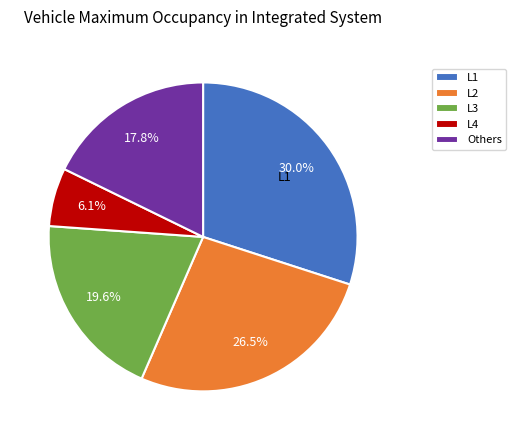

Rank the categories by value from lowest to highest.

L4, Others, L3, L2, L1